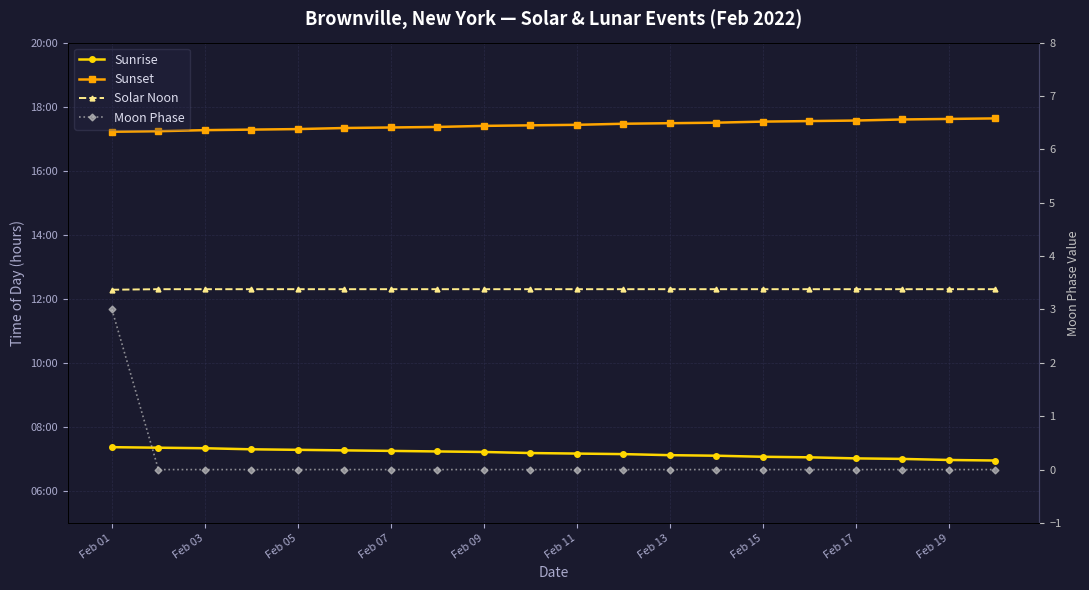

How many distinct data groups are displayed?

4